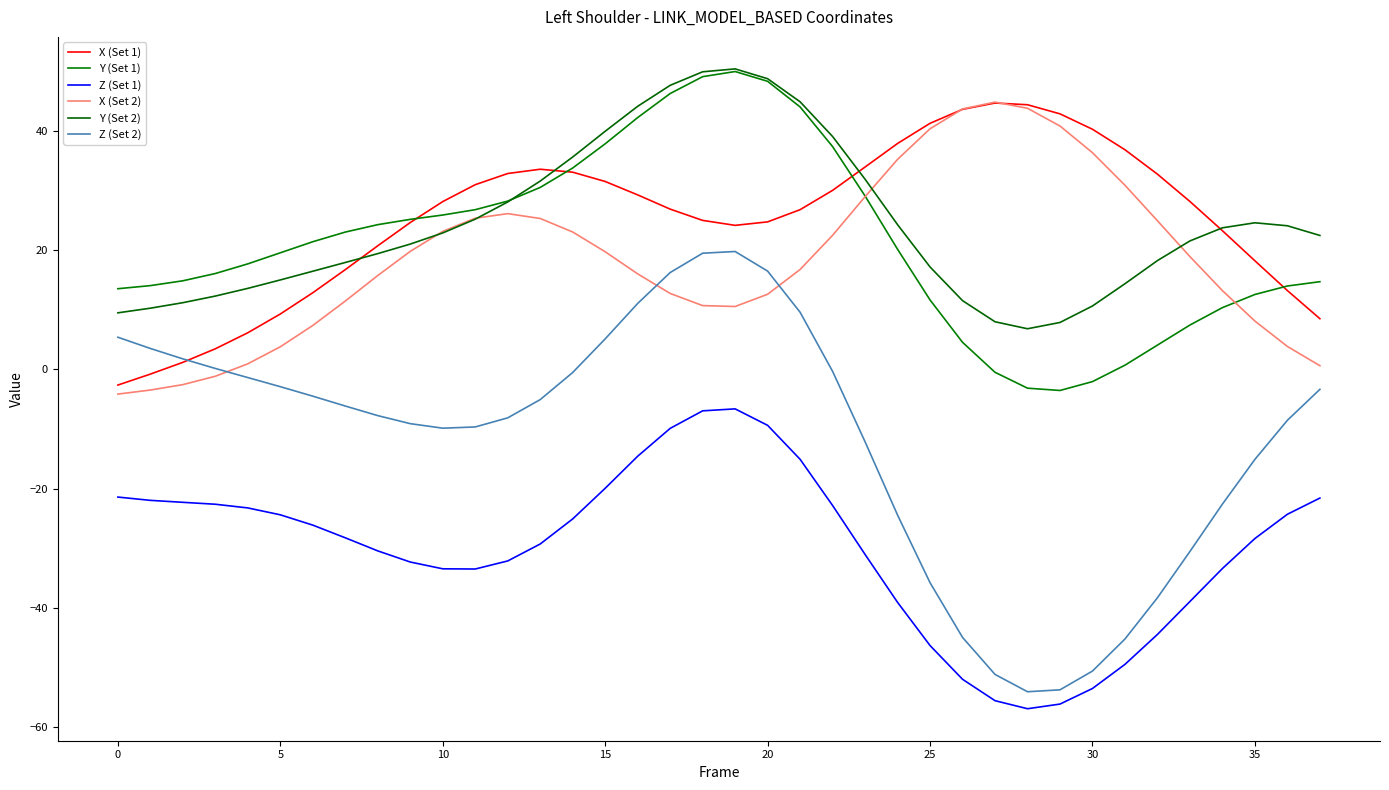

Does the chart display data point markers on the line(s)?

No